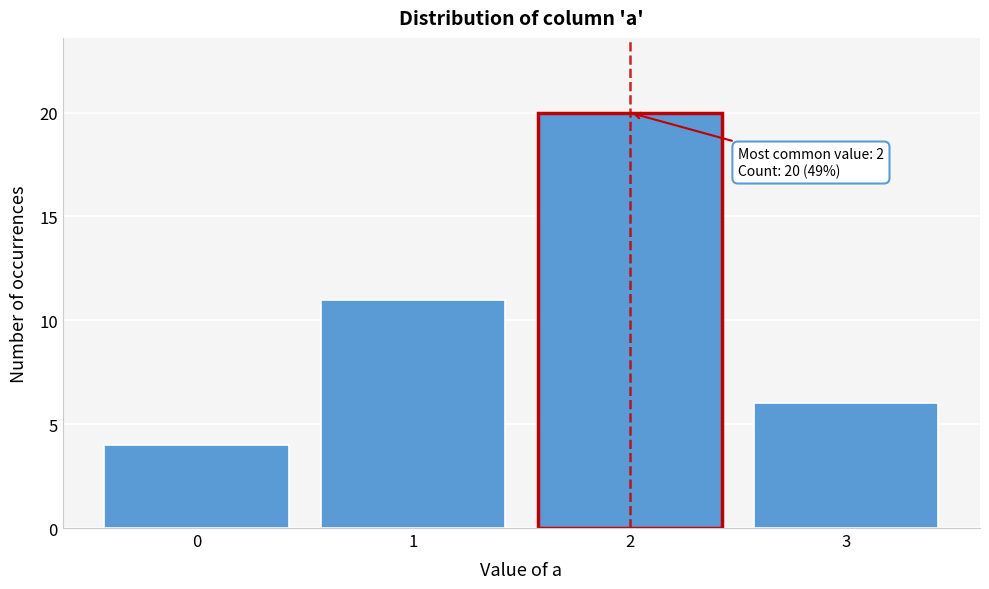

Reading left to right, list all the values displayed in this chart.

4	11	20	6